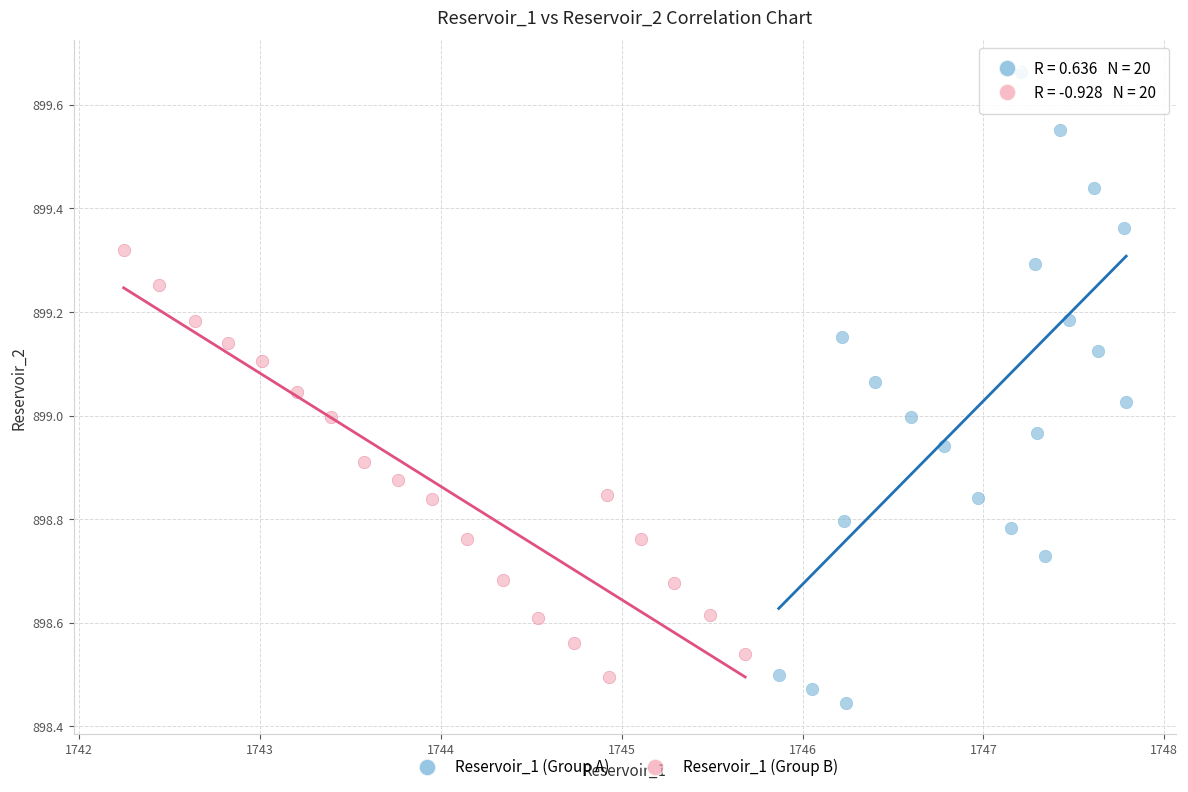

Which series reaches the maximum Y coordinate?

Reservoir_1 (Group A)